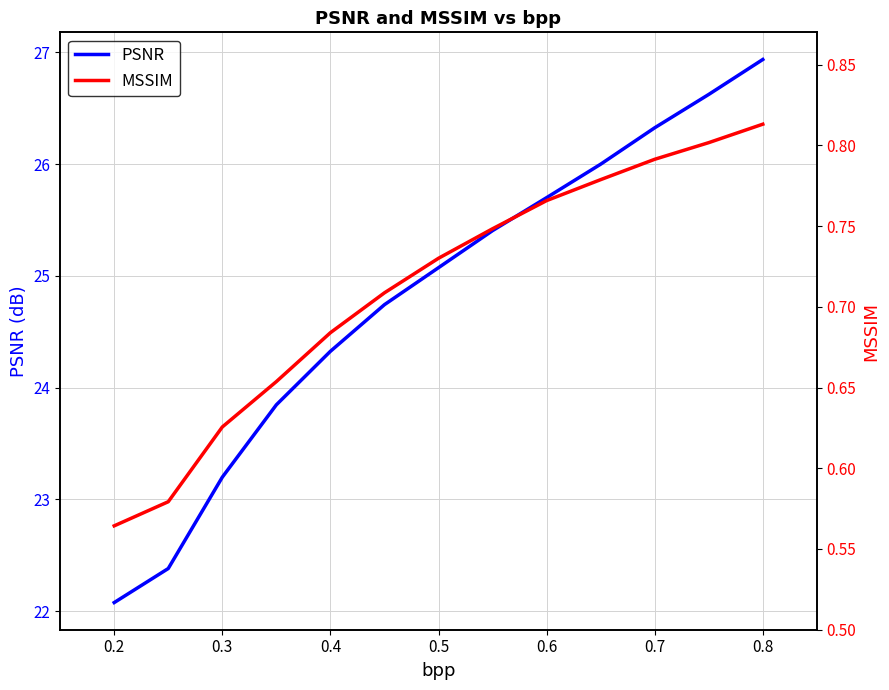

The PSNR series shows 26.9 at 0.8. True or false?

True